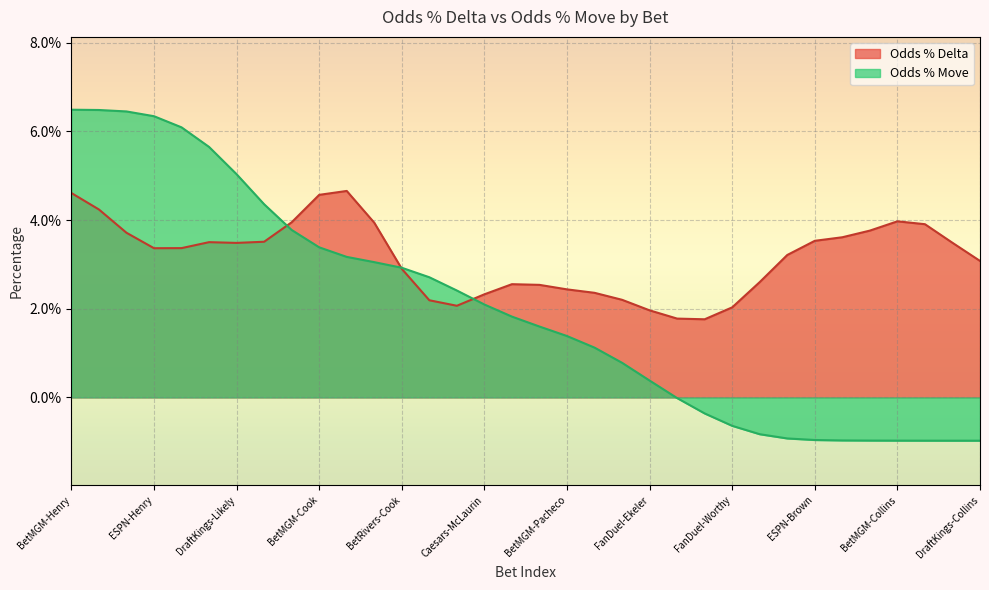

How many positive values are there?

22